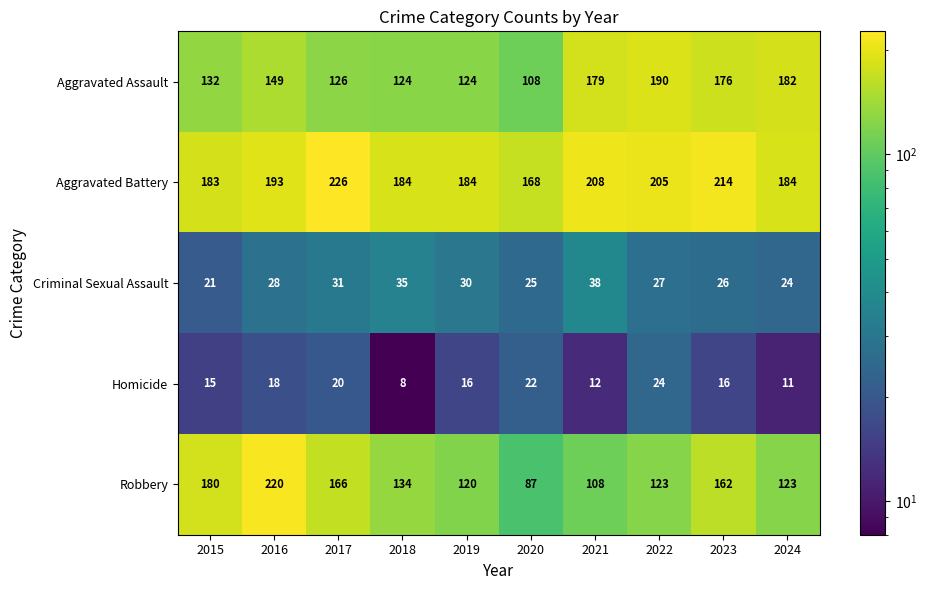

What is the spread (max minus min) of values at 2017?

206